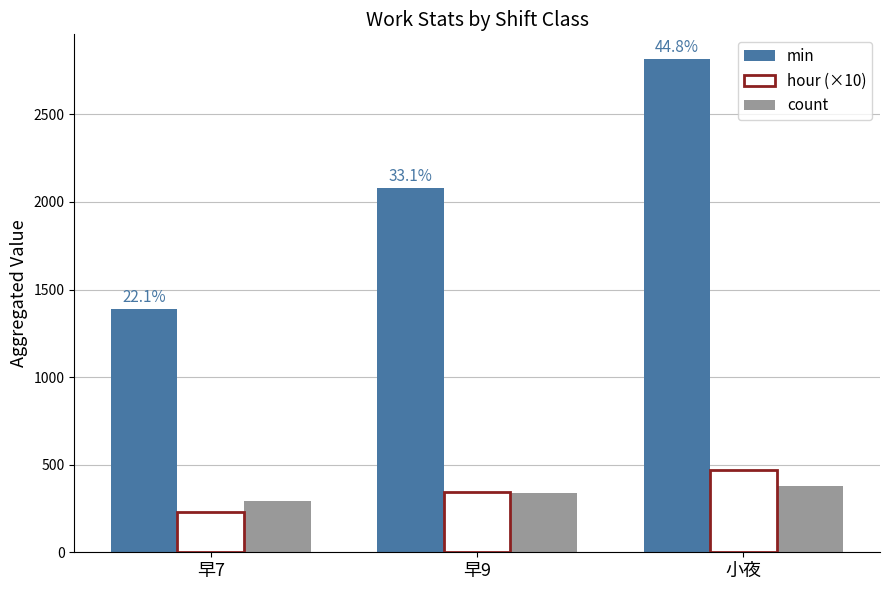

Reading right to left, extract all data points from this chart.

min: 小夜=2816.0	早9=2081.0	早7=1391.0
hour (×10): 小夜=469.3	早9=346.8	早7=231.8
count: 小夜=377.0	早9=336.0	早7=295.0